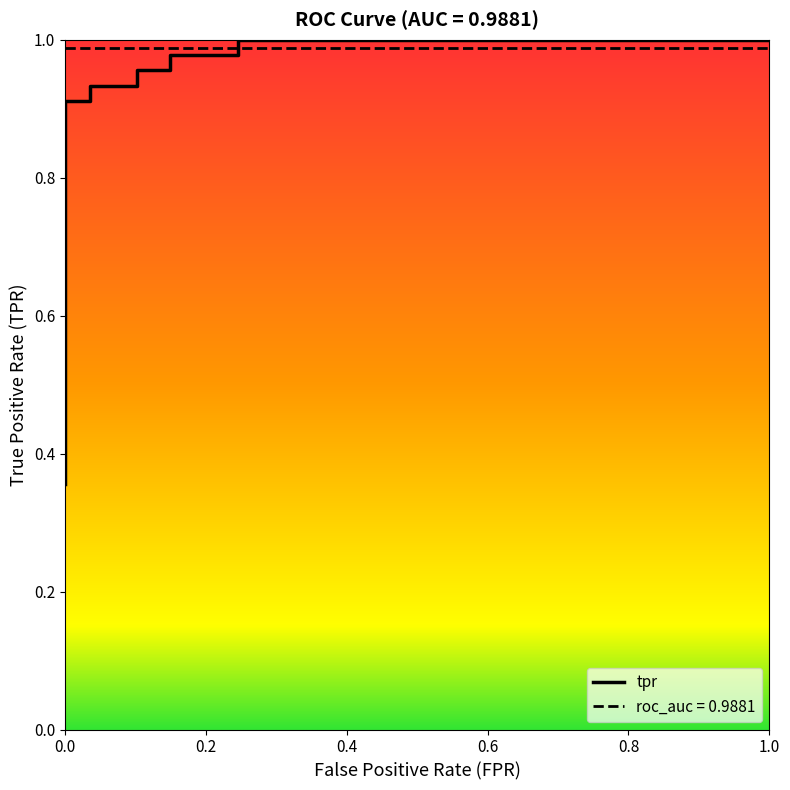

Reading left to right, transcribe all the data shown in this chart.

0.4	0.4	0.9	0.9	0.9	0.9	1.0	1.0	1.0	1.0	1.0	1.0